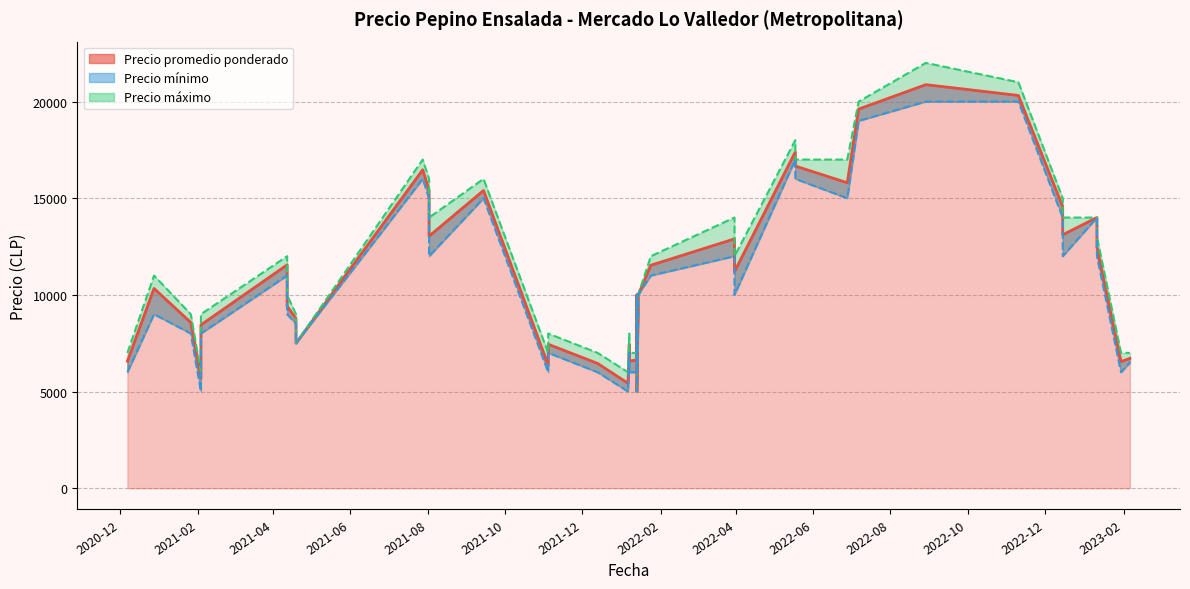

What is the lowest value of the Precio mínimo series?

5000